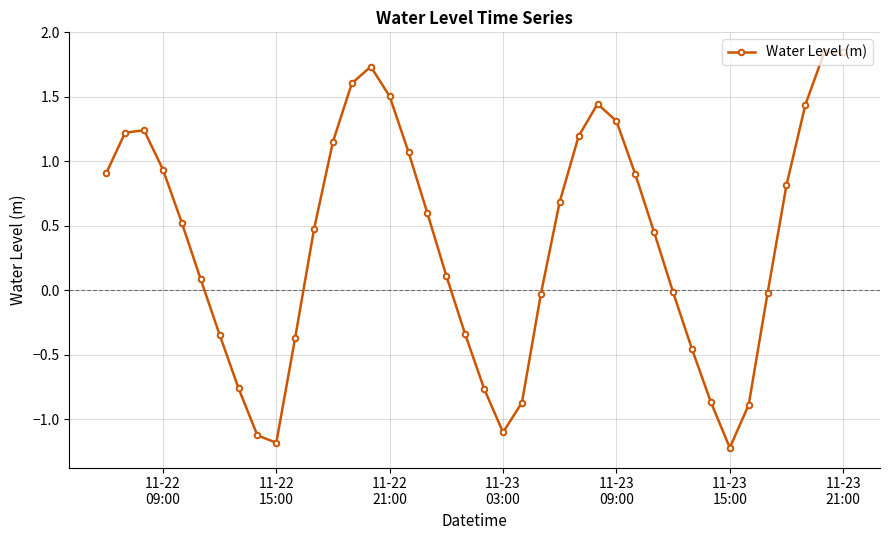

What is the difference between the second highest and minimum values?

3.1